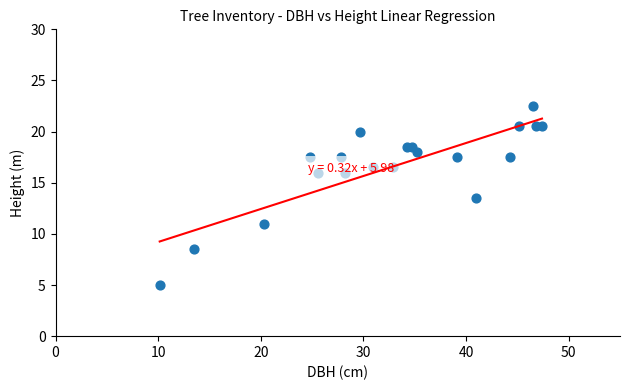

What Y value in the scatter plot is closest to 13?

13.5